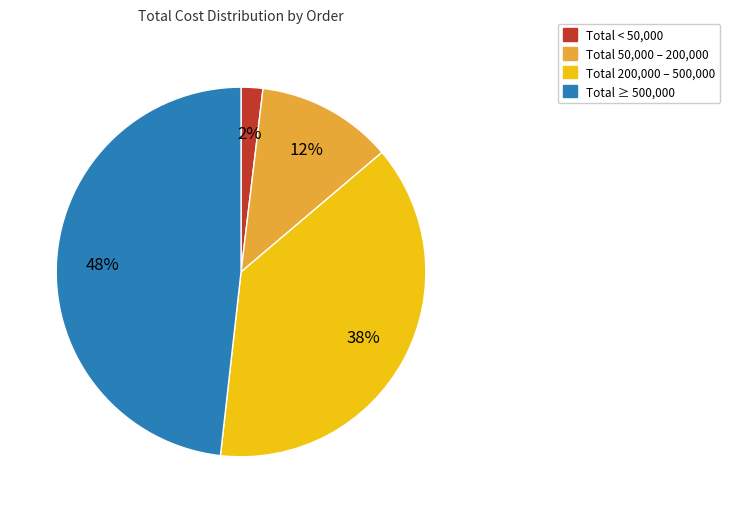

To the nearest percent, what is the average slice percentage?

25%